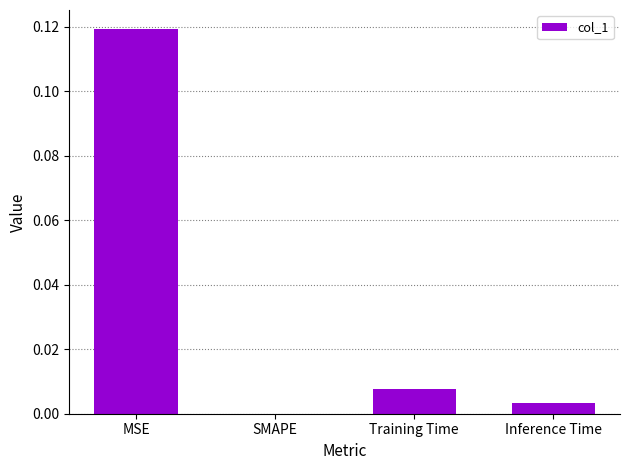

Which category has the highest value across all series?

MSE